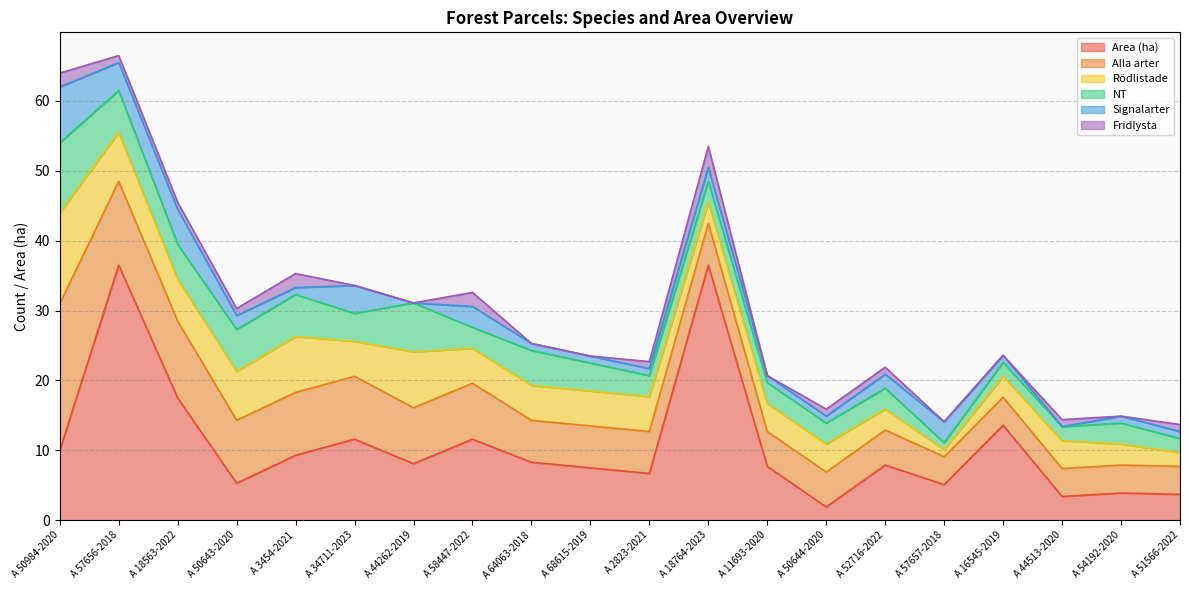

How many lines are shown in the chart?

6